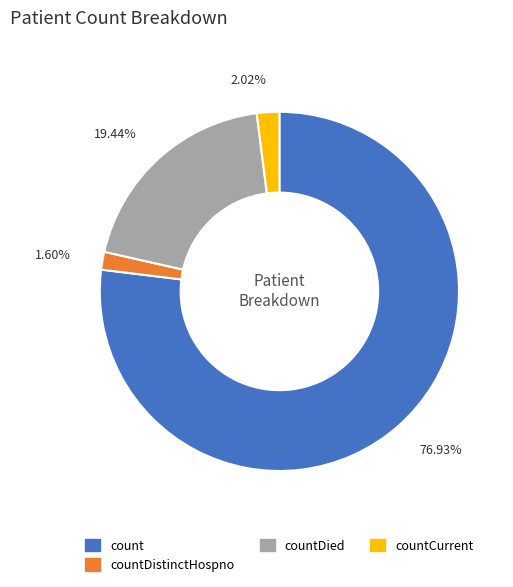

Is there any slice that represents more than half of the pie?

Yes